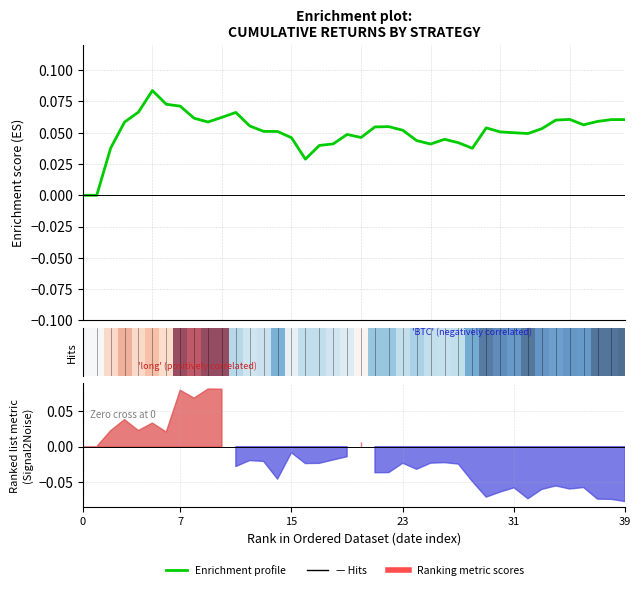

Where is the first local minimum?

9